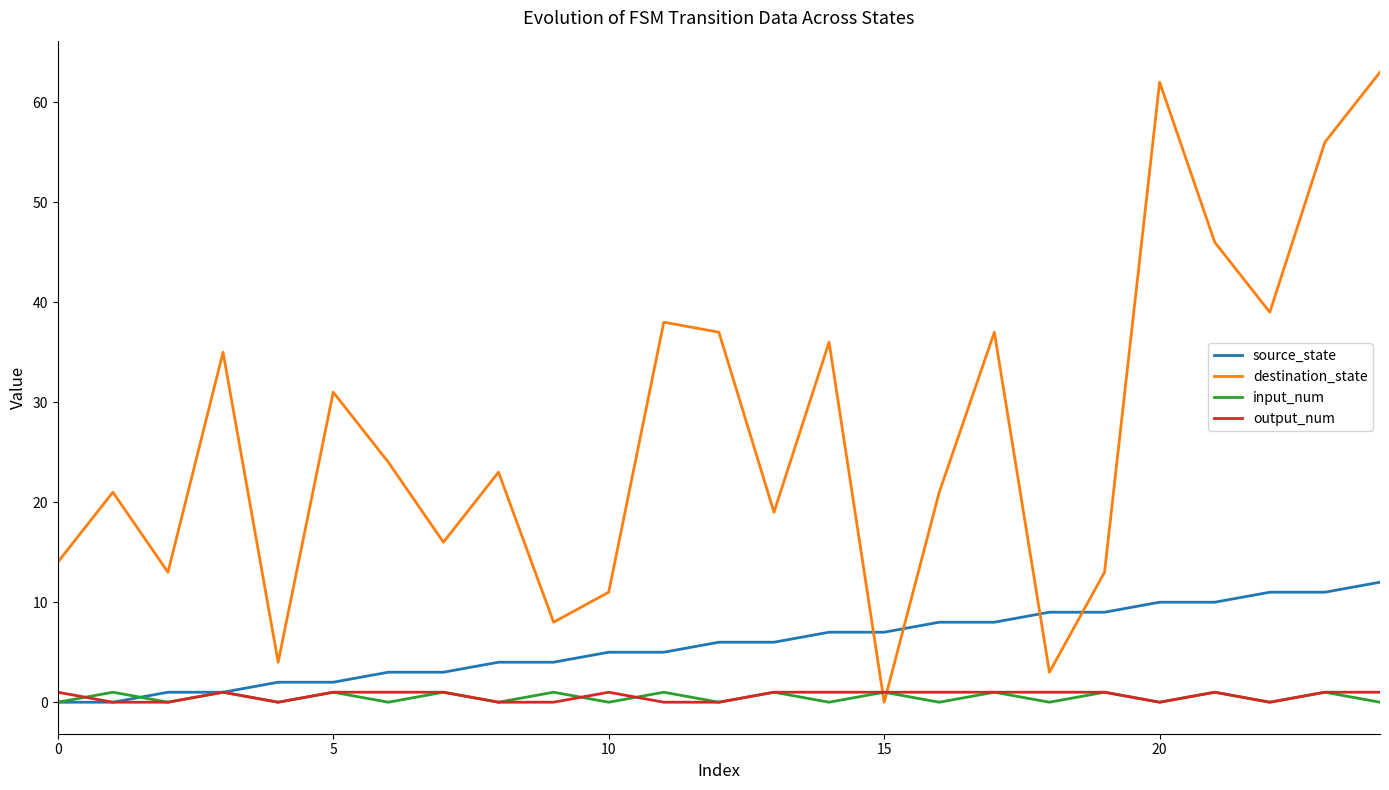

Which series has the largest range (max minus min)?

destination_state